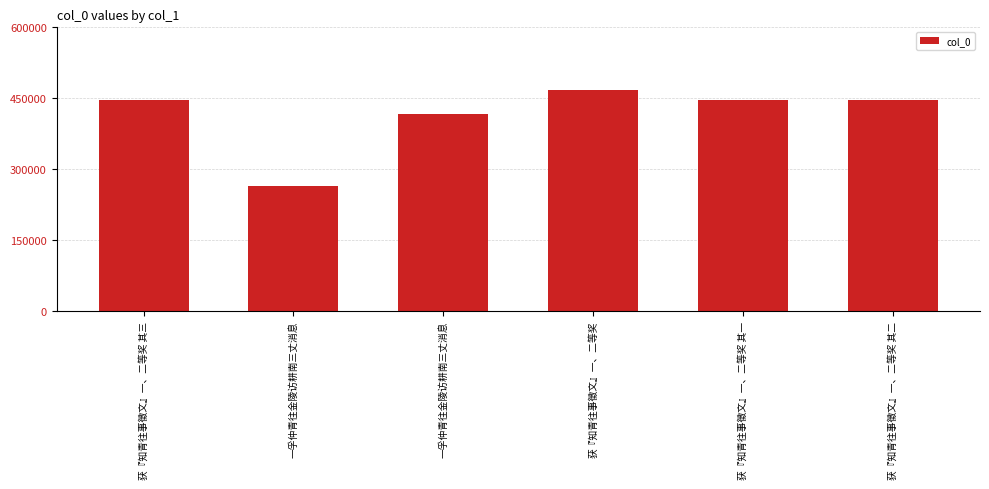

Reading left to right, extract all data points from this chart.

447319	264802	416049	466977	447317	447318